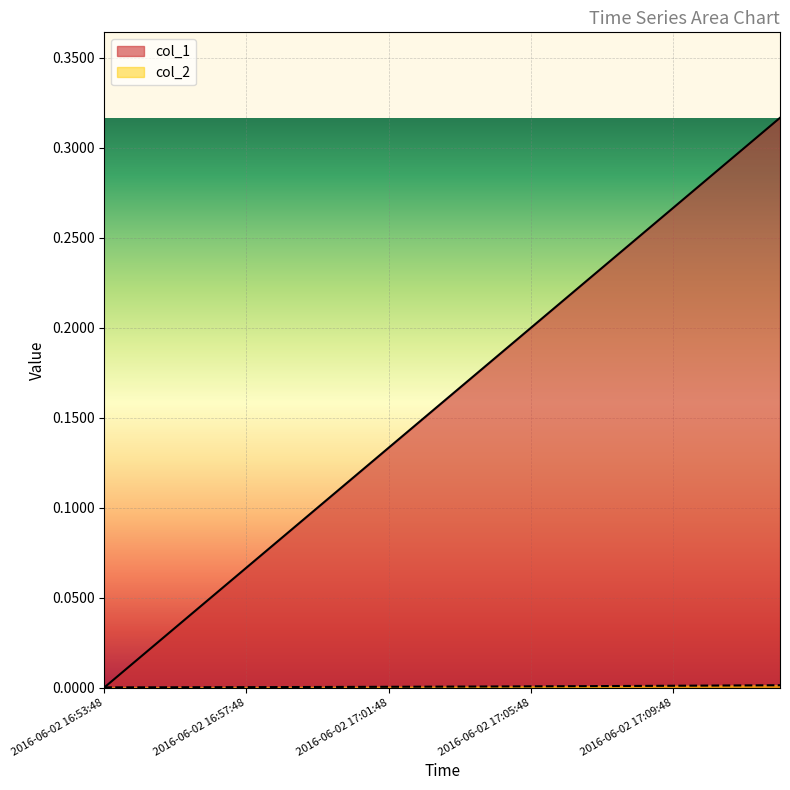

Between 2016-06-02 17:00:48 and 2016-06-02 17:03:48, which series saw the biggest shift?

col_1